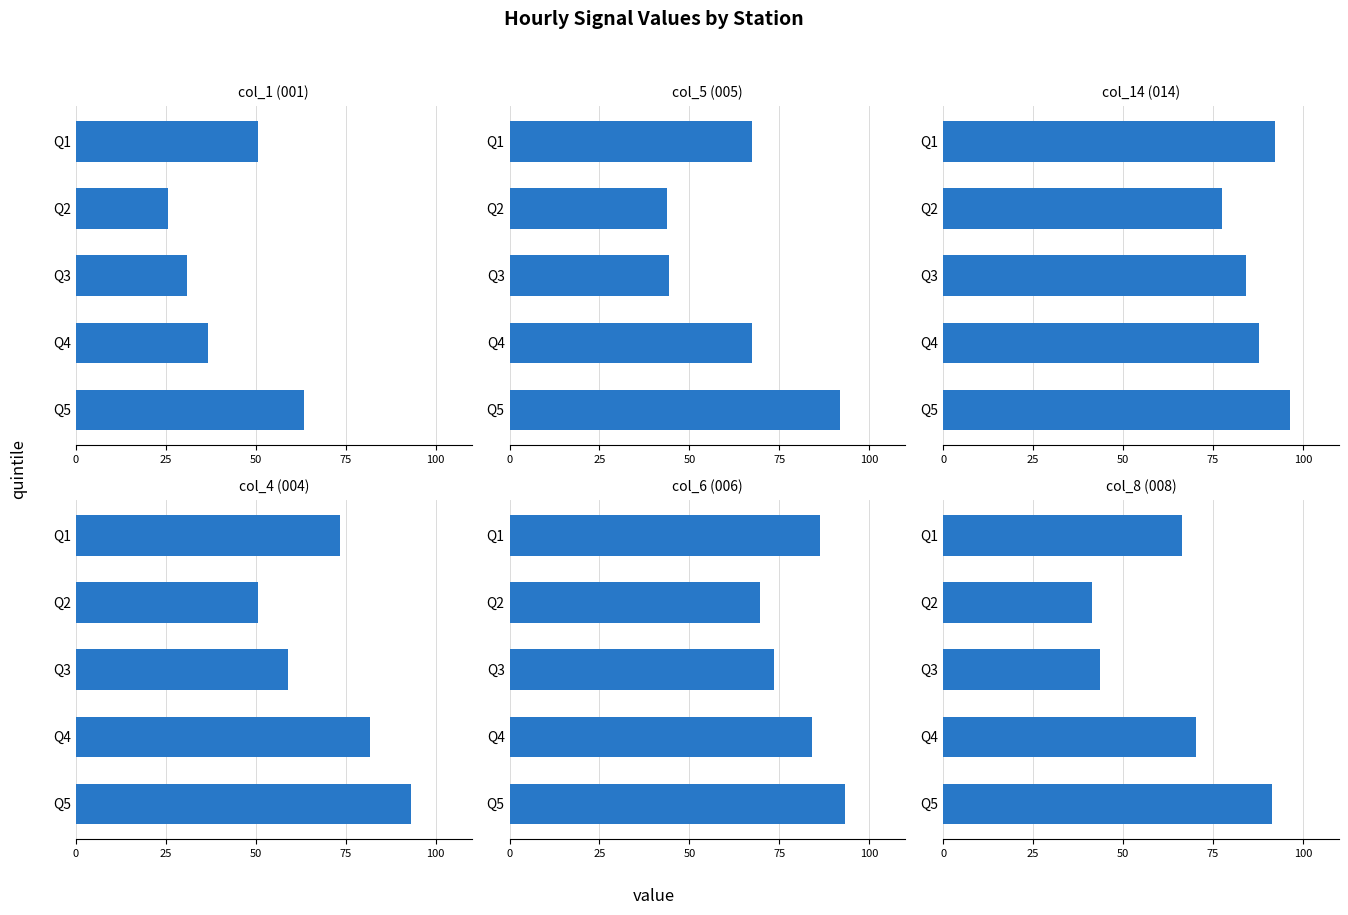

How many data points in col_8 are above 66?

3